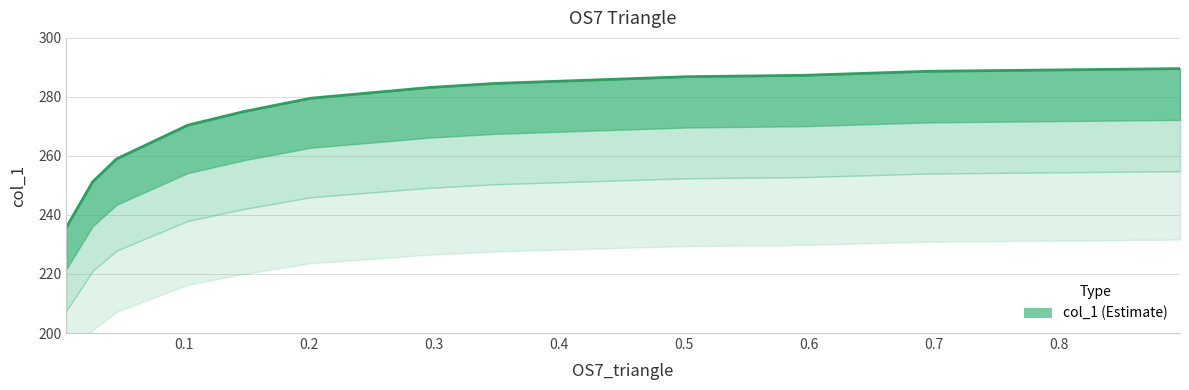

Does the chart display data point markers on the line(s)?

No